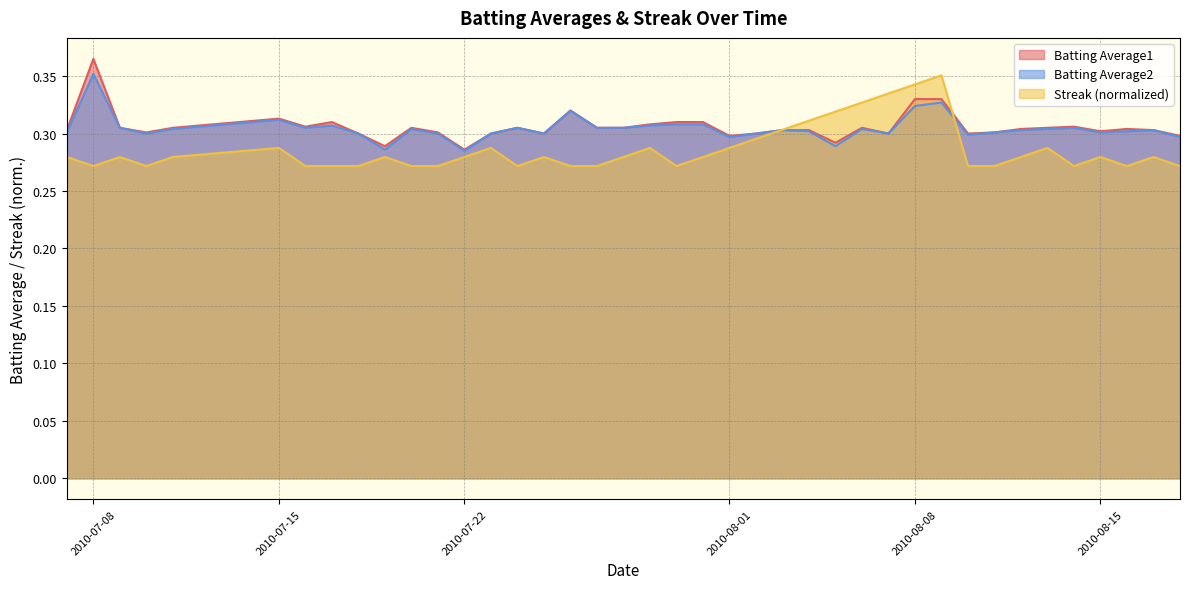

Reading right to left, extract all data points from this chart.

Batting Average1: 0.3	0.3	0.3	0.3	0.3	0.3	0.3	0.3	0.3	0.3	0.3	0.3	0.3	0.3	0.3	0.3	0.3	0.3	0.3	0.3	0.3	0.3	0.3	0.3	0.3	0.3	0.3	0.3	0.3	0.3	0.3	0.3	0.3	0.3	0.3	0.3	0.3	0.3	0.4	0.3
Batting Average2: 0.3	0.3	0.3	0.3	0.3	0.3	0.3	0.3	0.3	0.3	0.3	0.3	0.3	0.3	0.3	0.3	0.3	0.3	0.3	0.3	0.3	0.3	0.3	0.3	0.3	0.3	0.3	0.3	0.3	0.3	0.3	0.3	0.3	0.3	0.3	0.3	0.3	0.3	0.4	0.3
Streak: 0.3	0.3	0.3	0.3	0.3	0.3	0.3	0.3	0.3	0.4	0.3	0.3	0.3	0.3	0.3	0.3	0.3	0.3	0.3	0.3	0.3	0.3	0.3	0.3	0.3	0.3	0.3	0.3	0.3	0.3	0.3	0.3	0.3	0.3	0.3	0.3	0.3	0.3	0.3	0.3